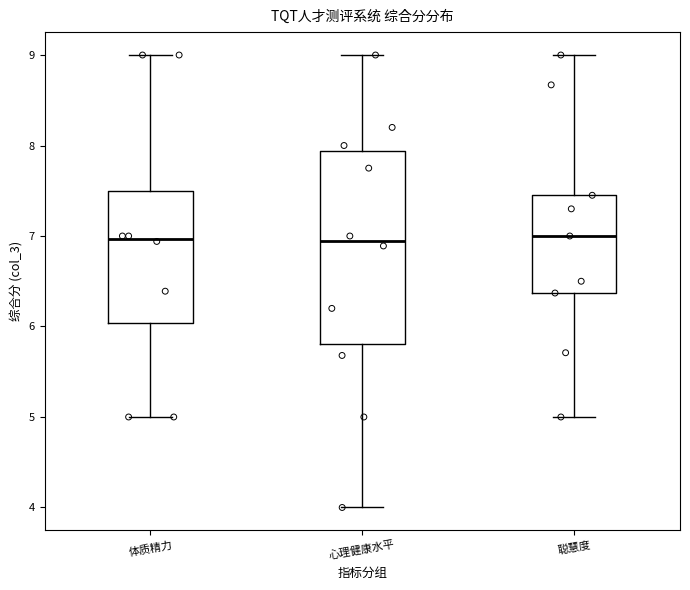

Reading left to right, transcribe this box plot: for each box, give where its median line is, the range the box spans, and where its two whiskers end, as read against the y-axis. The values are not printed on the chart, so give them approximately, as read against the axis.

体质精力: median 7.0, box 6.0 to 7.5, whiskers 5.0 to 9.0
心理健康水平: median 6.9, box 5.8 to 7.9, whiskers 4.0 to 9.0
聪慧度: median 7.0, box 6.4 to 7.5, whiskers 5.0 to 9.0